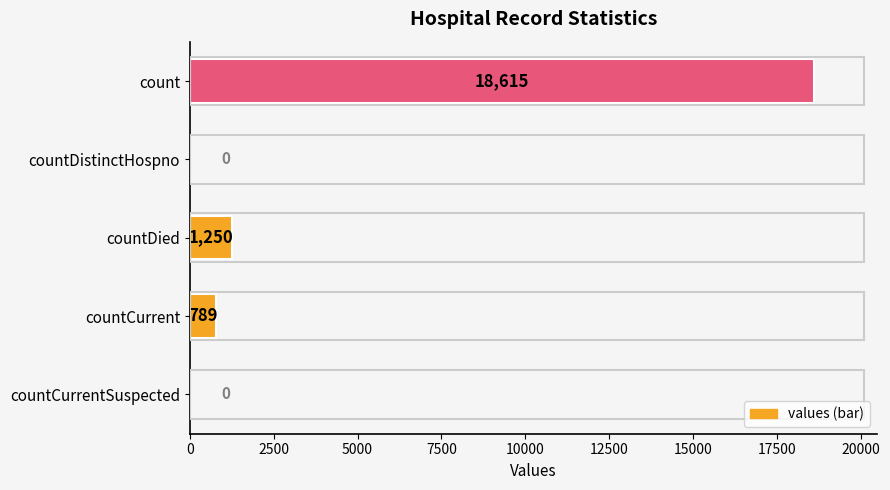

Reading top to bottom, extract all data points from this chart.

count=18615	countDistinctHospno=0	countDied=1250	countCurrent=789	countCurrentSuspected=0